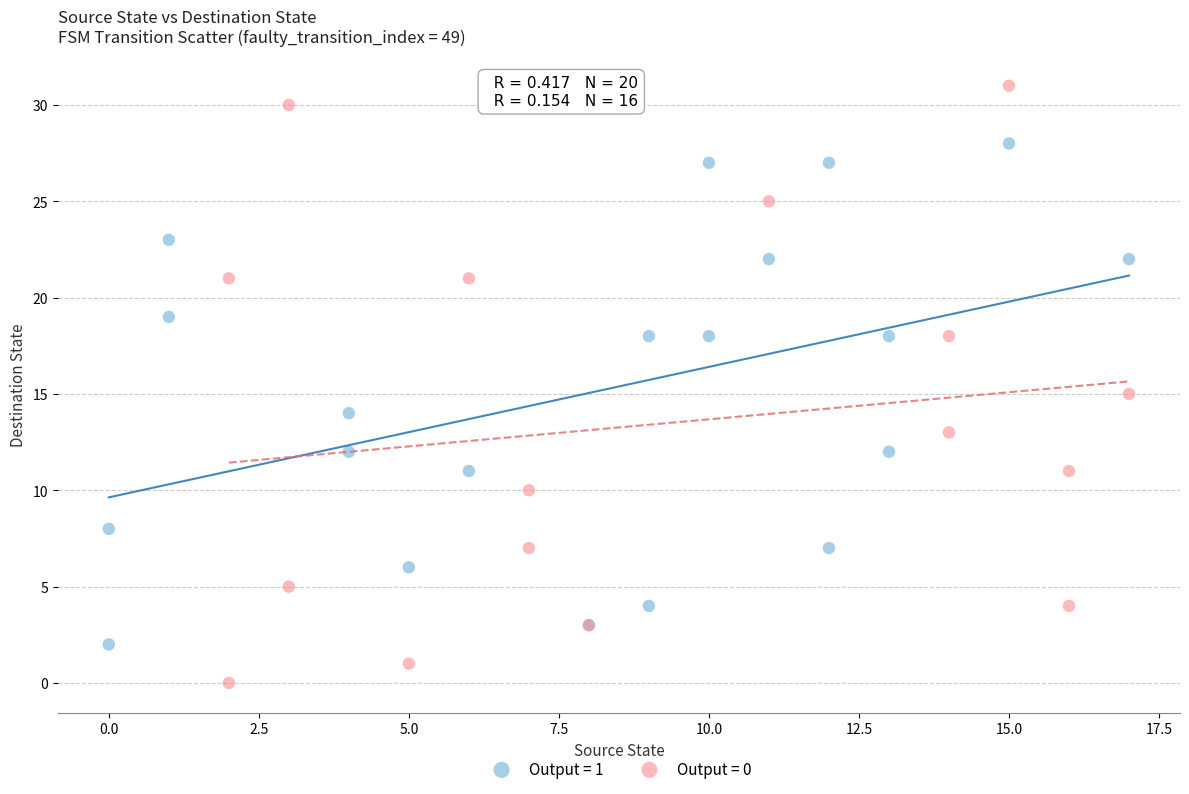

What are all the series names shown in the legend?

Output = 1, Output = 0